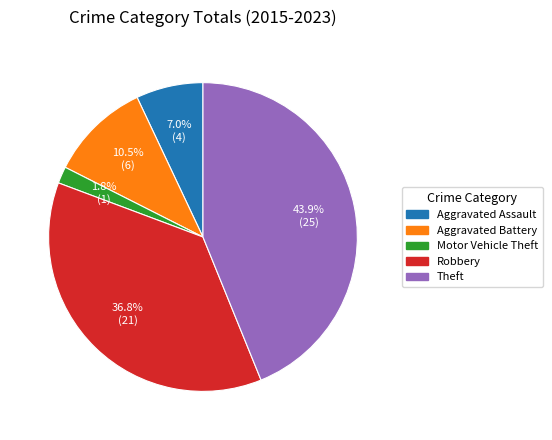

To the nearest percent, what is the difference between the largest and smallest slice percentages?

42%